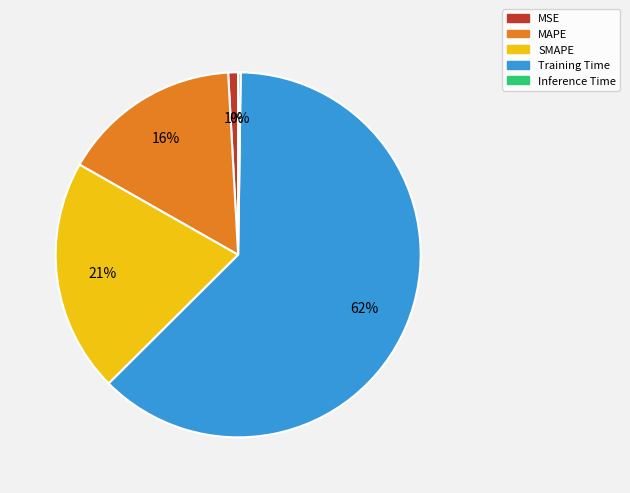

Is there a majority slice in this chart?

Yes